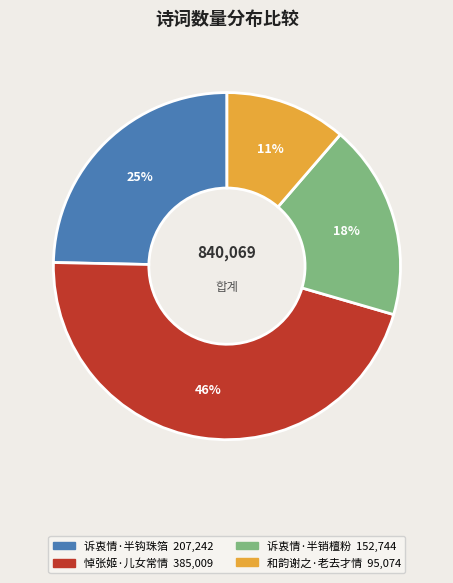

To the nearest percent, what is the difference between the largest and smallest slice percentages?

35%